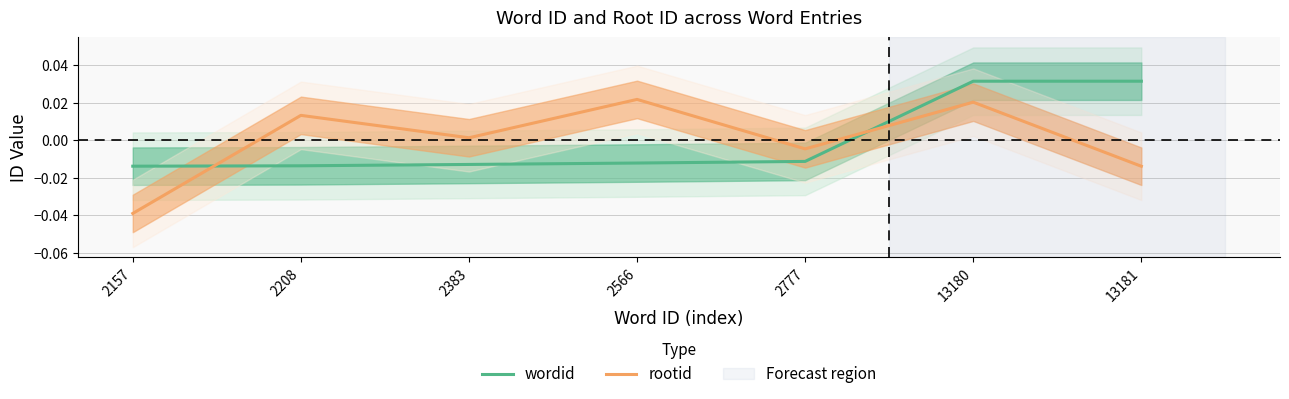

In rootid, how many points are higher than both neighbors (excluding endpoints)?

3